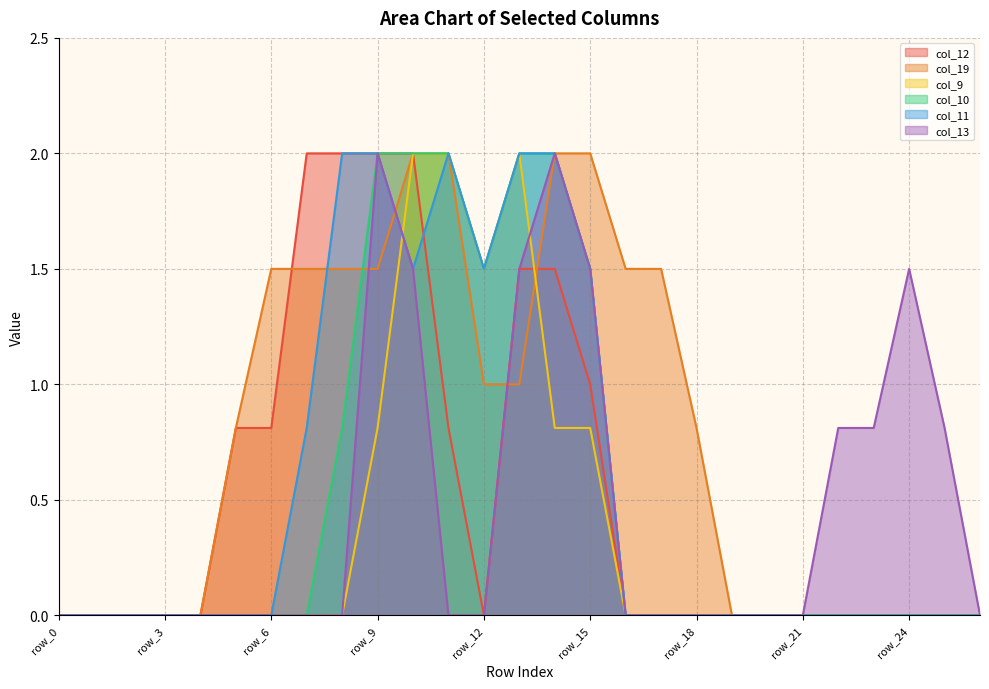

Where is col_19 nearest to the value 1?

row_12